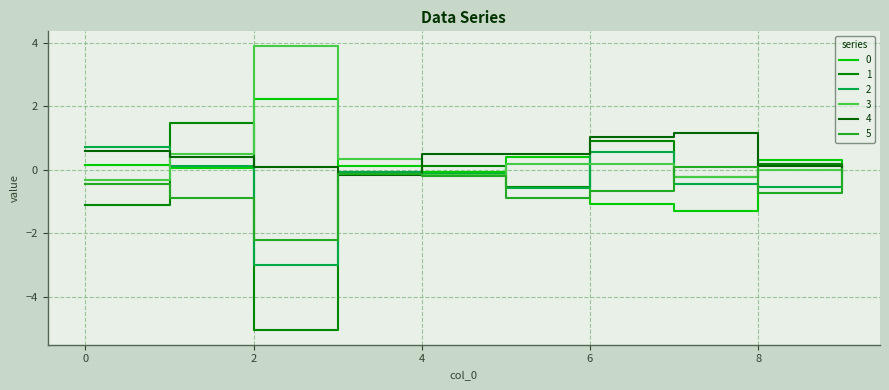

Reading left to right, extract all data points from this chart.

0: 0.2	0.1	2.2	0.1	-0.1	0.4	-1.1	-1.3	0.3	0.1
1: -1.1	1.5	-5.1	-0.1	0.1	-0.5	0.9	-0.2	0.2	-0.1
2: 0.7	0.1	-3.0	-0.1	-0.1	-0.6	0.6	-0.5	-0.5	0.0
3: -0.3	0.5	3.9	0.3	-0.2	0.2	0.2	-0.2	0.0	0.1
4: 0.6	0.4	0.1	-0.1	0.5	0.5	1.0	1.2	0.1	-0.0
5: -0.4	-0.9	-2.2	-0.1	-0.2	-0.9	-0.7	0.1	-0.7	0.0